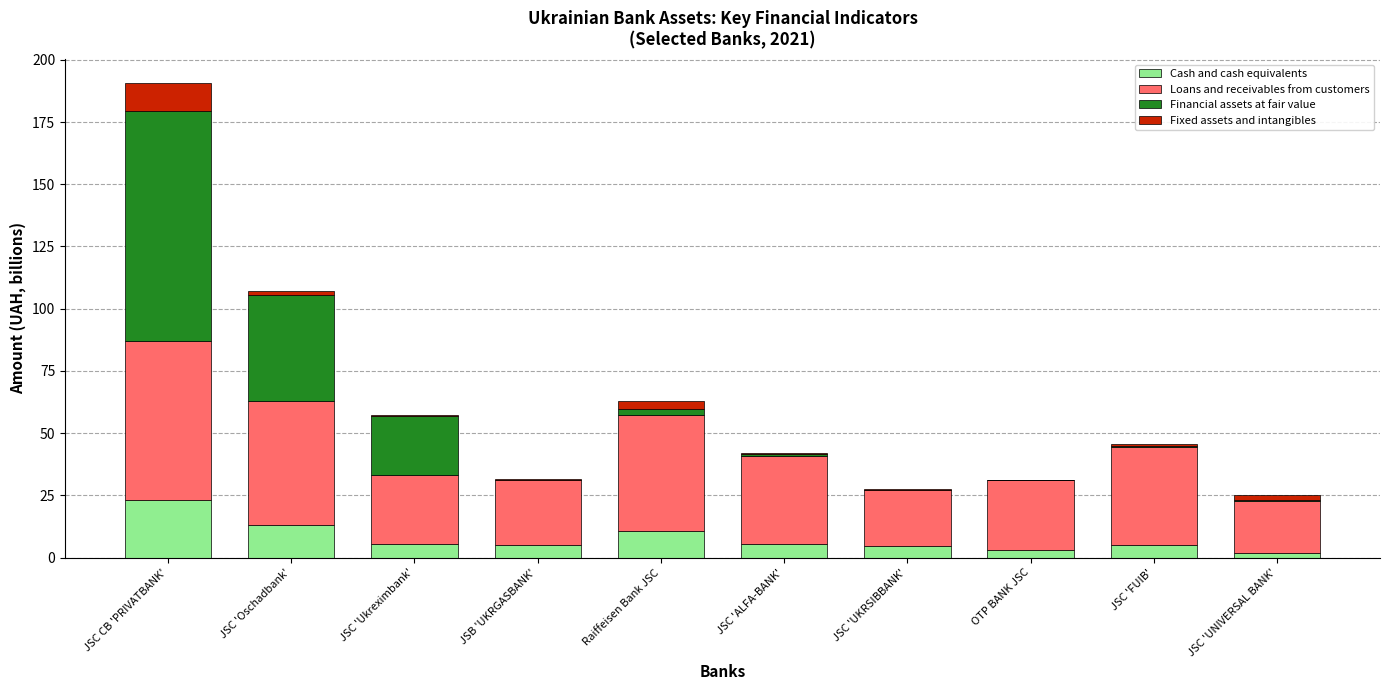

At which label does Cash and cash equivalents reach its peak?

JSC CB 'PRIVATBANK'